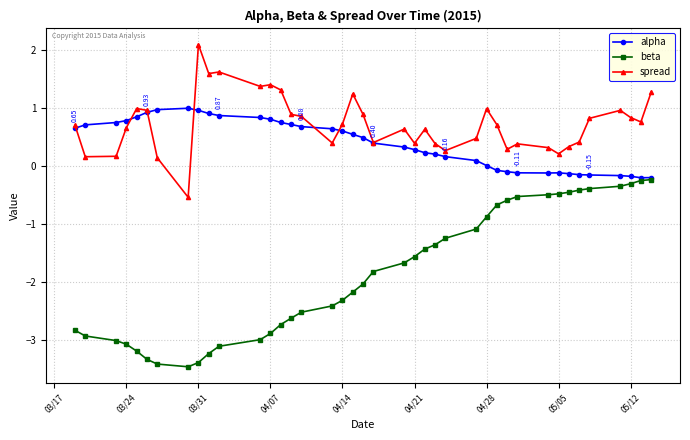

How many values in the spread series exceed 0?

39